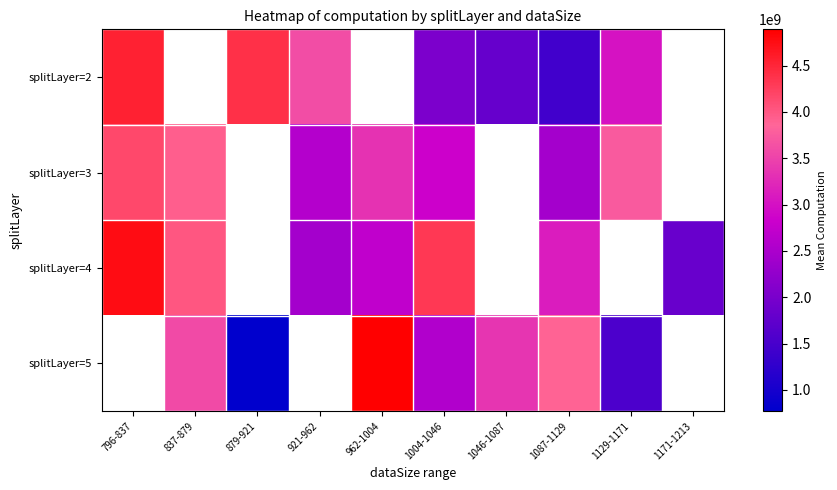

True or false: splitLayer=4 has a value of 2704627122.7 at 962-1004.

True